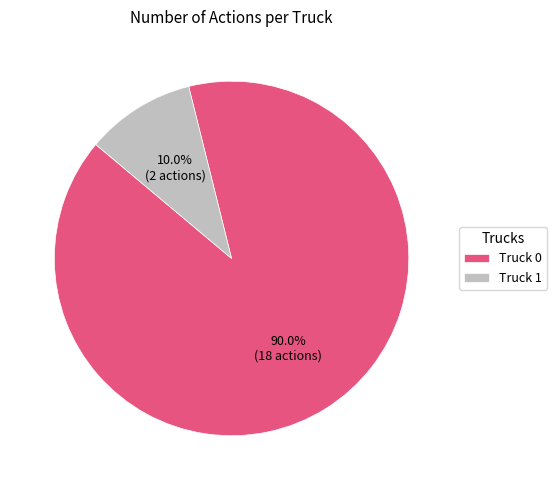

To the nearest percent, what is the difference between the largest and smallest slice percentages?

80%